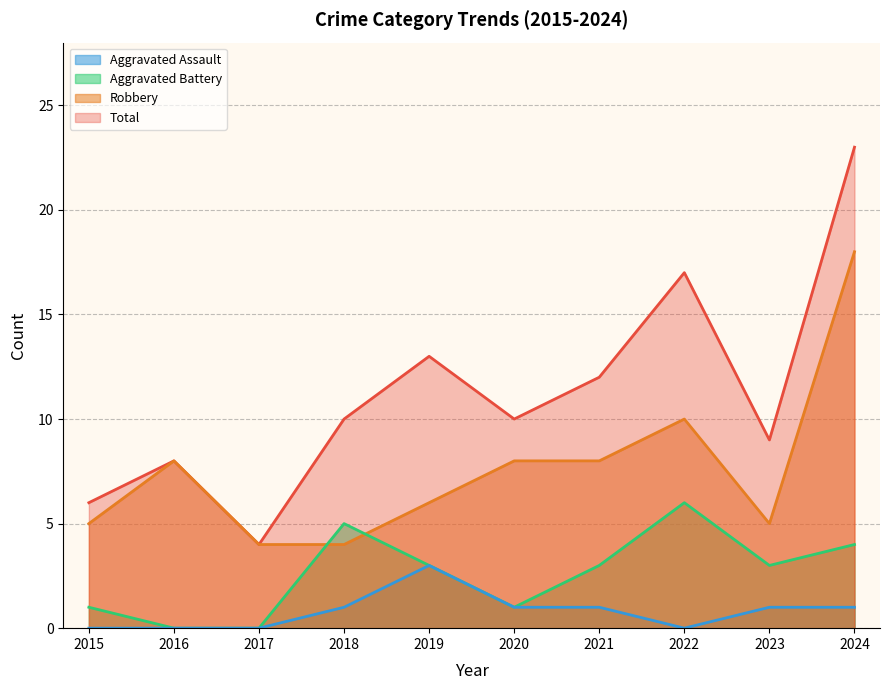

List the labels in order of Robbery value, smallest first.

2017, 2018, 2015, 2023, 2019, 2016, 2020, 2021, 2022, 2024